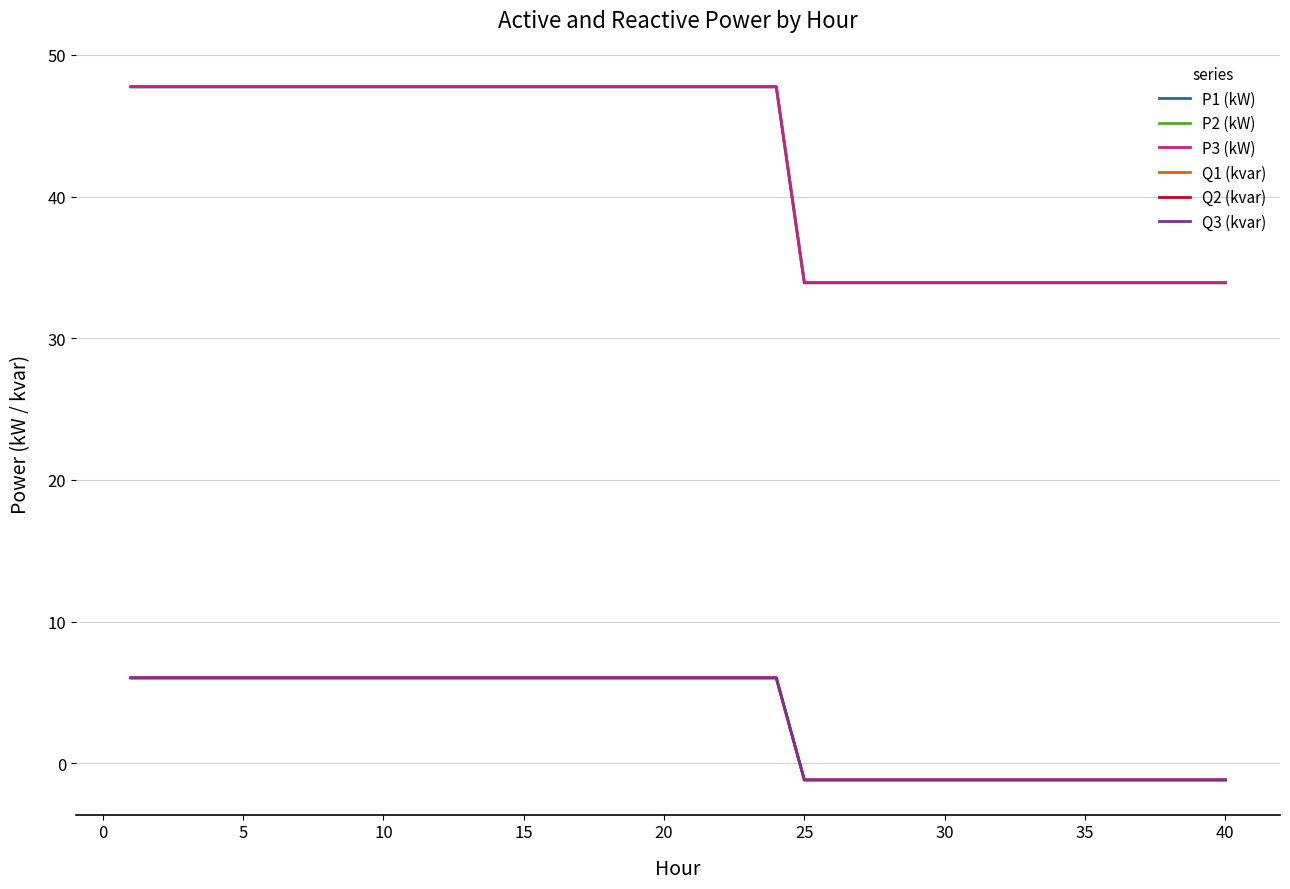

Which series has the largest range (max minus min)?

P2 (kW)